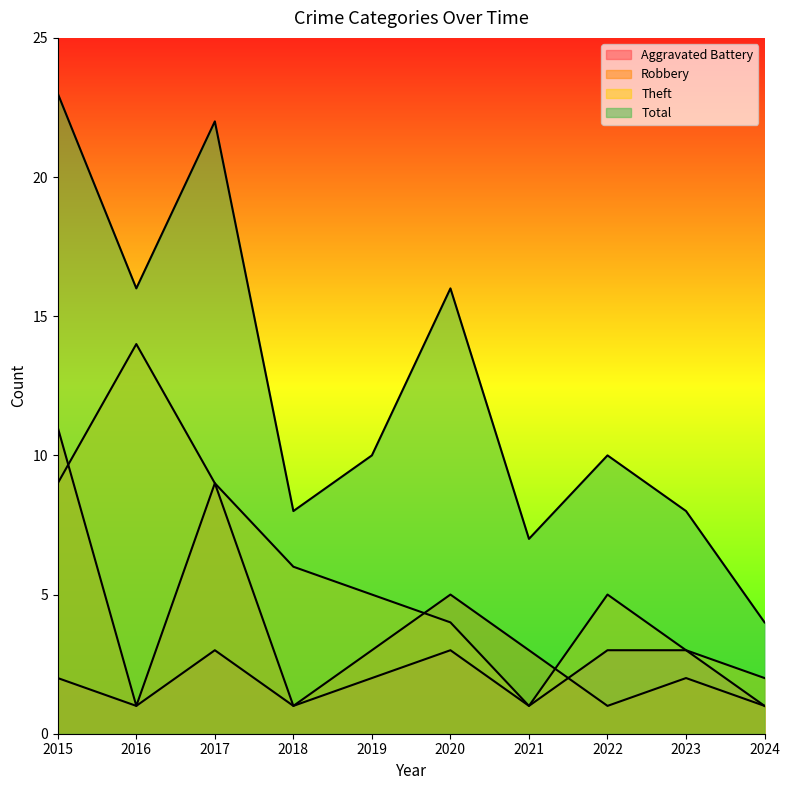

After their last crossing, which series has the higher values: Theft or Robbery?

Theft